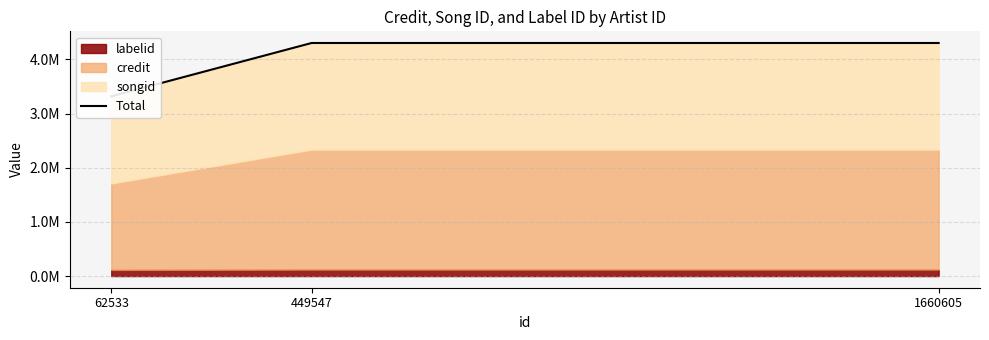

At which category does the chart reach its peak across all series?

449547